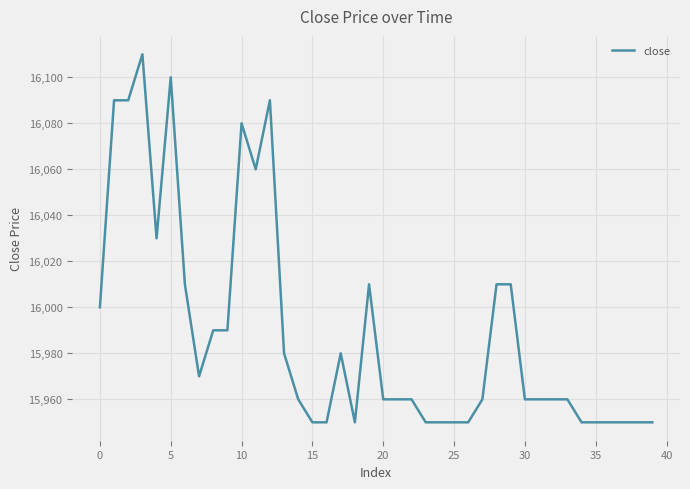

What is the difference between the maximum and minimum values?

160